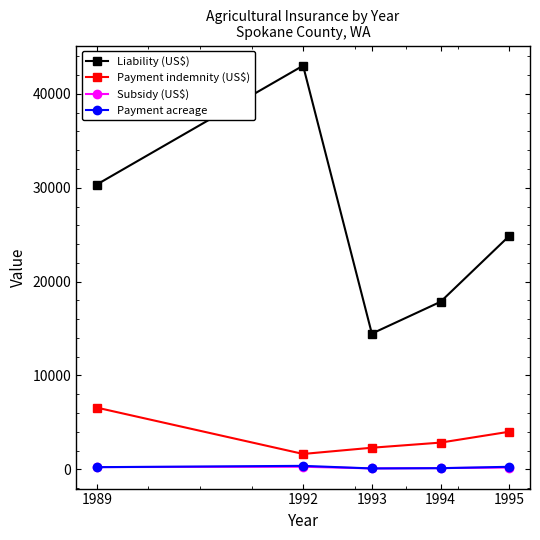

Which series has the widest spread of values?

Liability (US$)